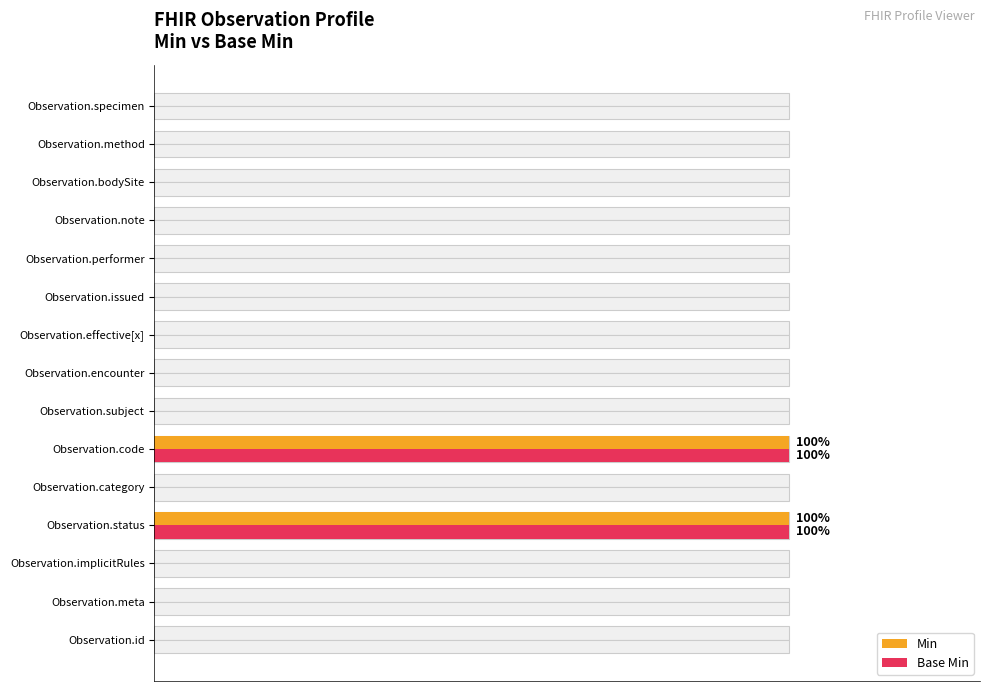

What position from the right is Observation.issued?

6